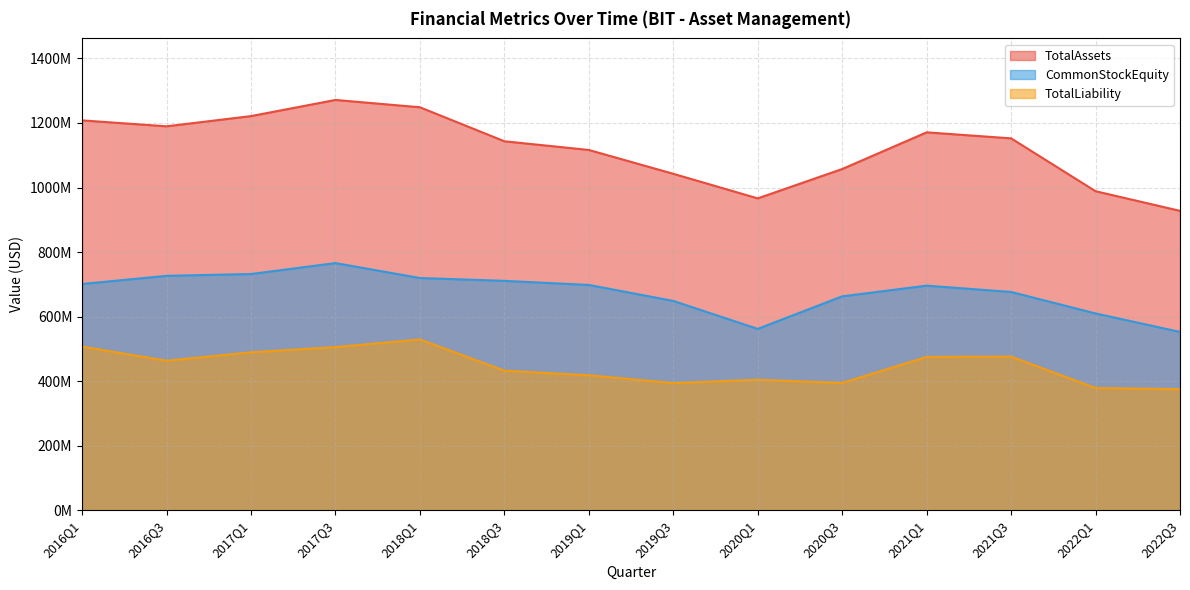

How many distinct data groups are displayed?

3